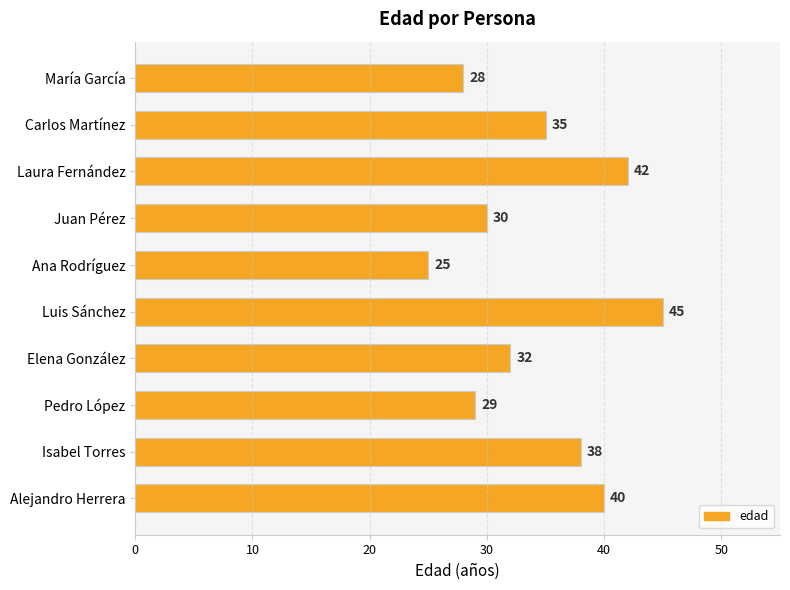

What is the label of the 4th bar from the top?

Juan Pérez